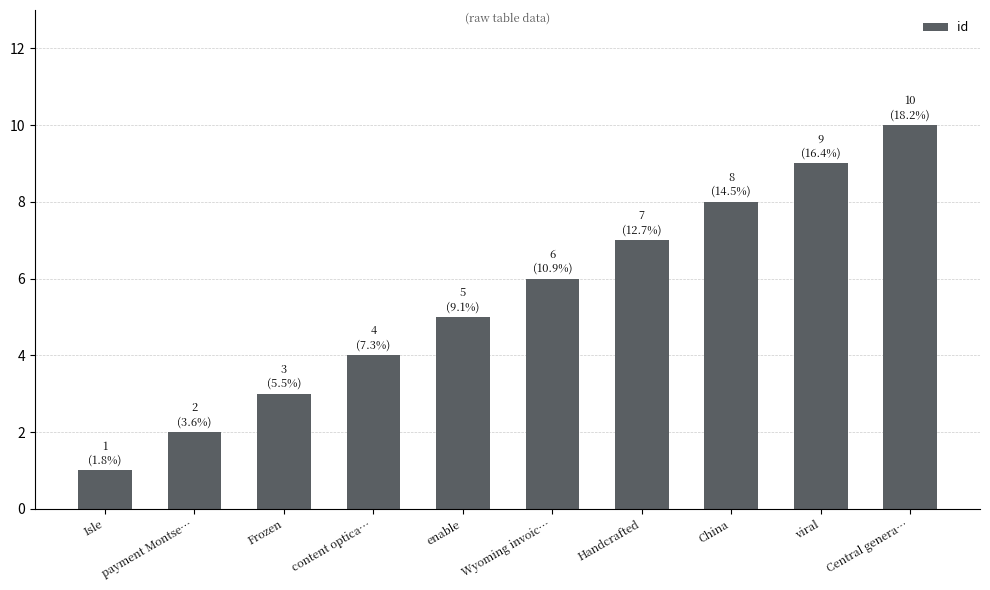

Which has a higher value, Wyoming invoic… or Central genera…?

Central genera…